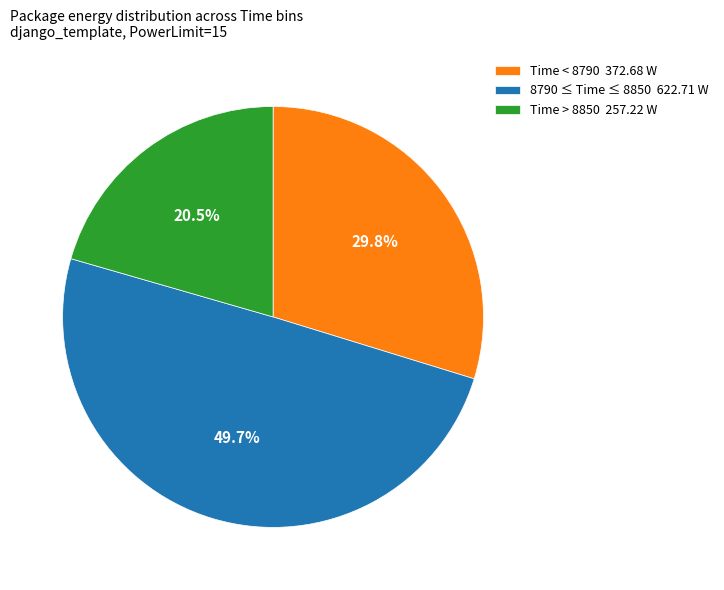

Does Time < 8790 372.68 W represent more than half of the total?

No